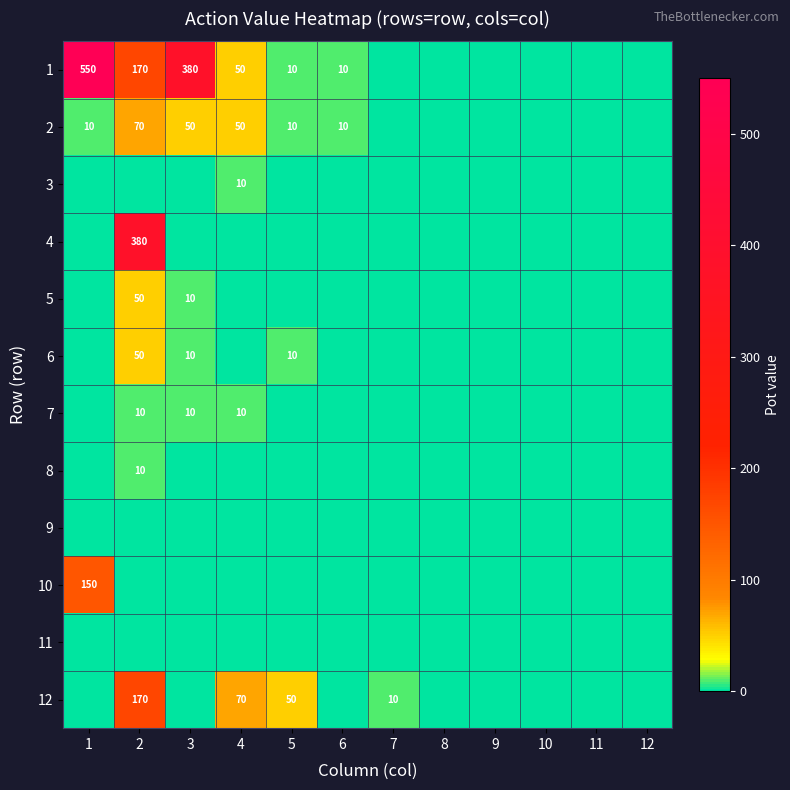

The value of 6 at 3 is 10. True or false?

True